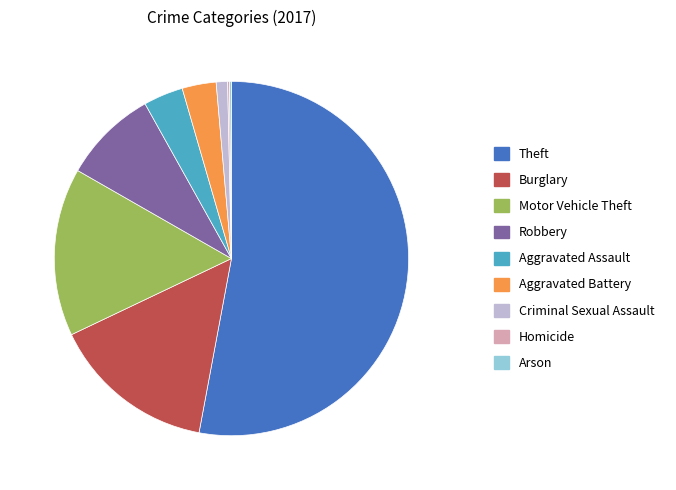

Is there any slice that represents more than half of the pie?

Yes